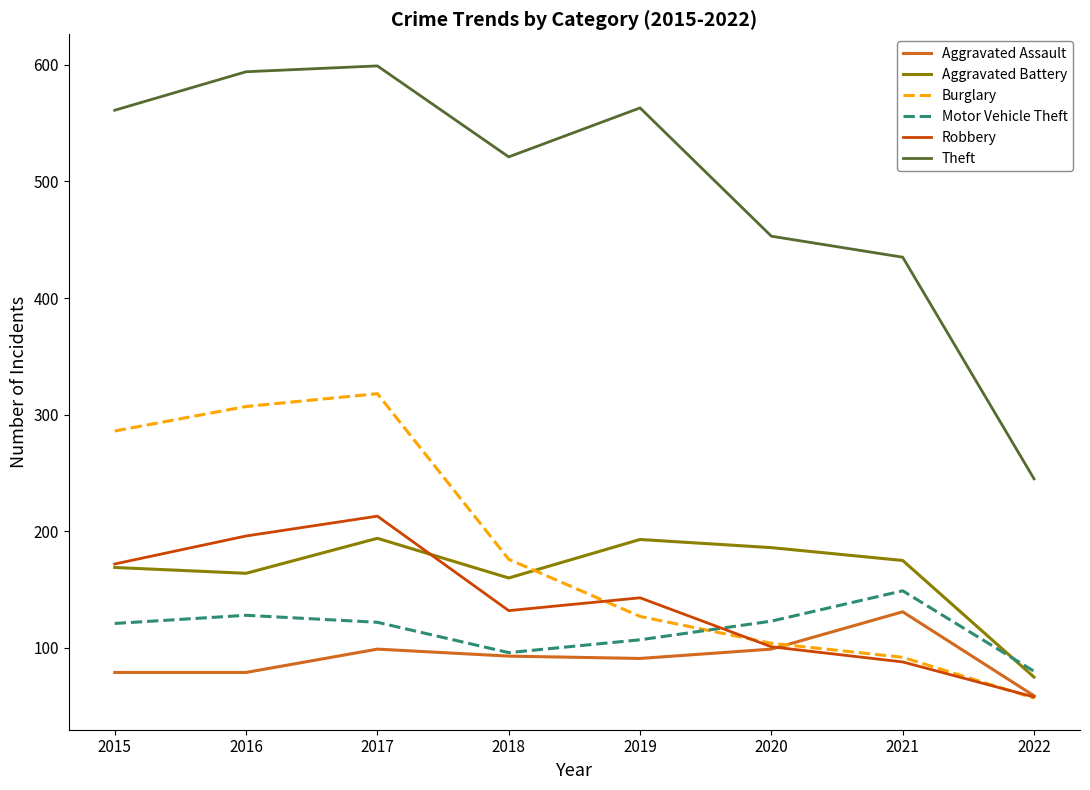

True or false: Motor Vehicle Theft has a value of 51 at 2019.

False